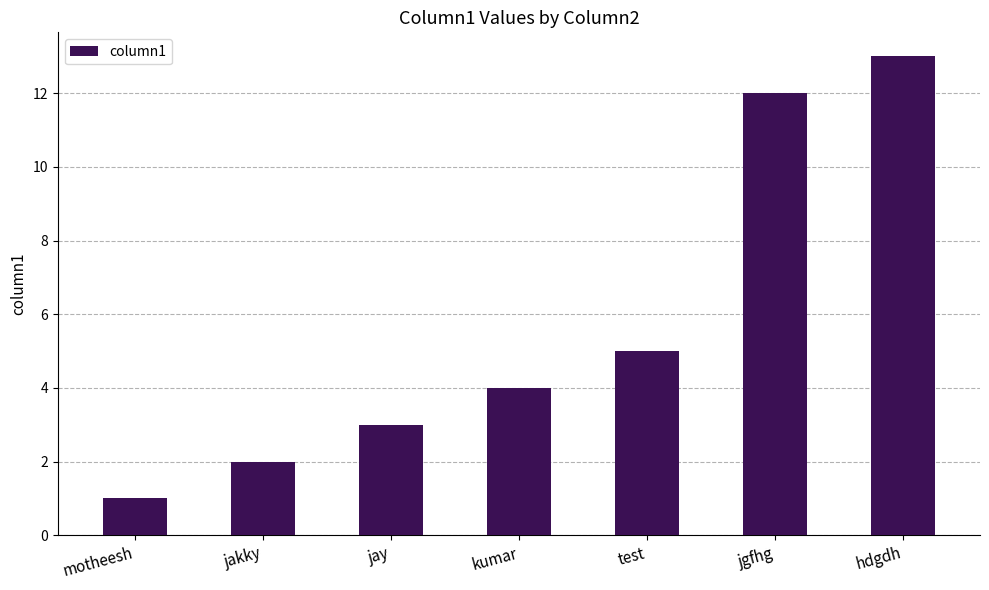

At which category does the chart reach its peak across all series?

hdgdh